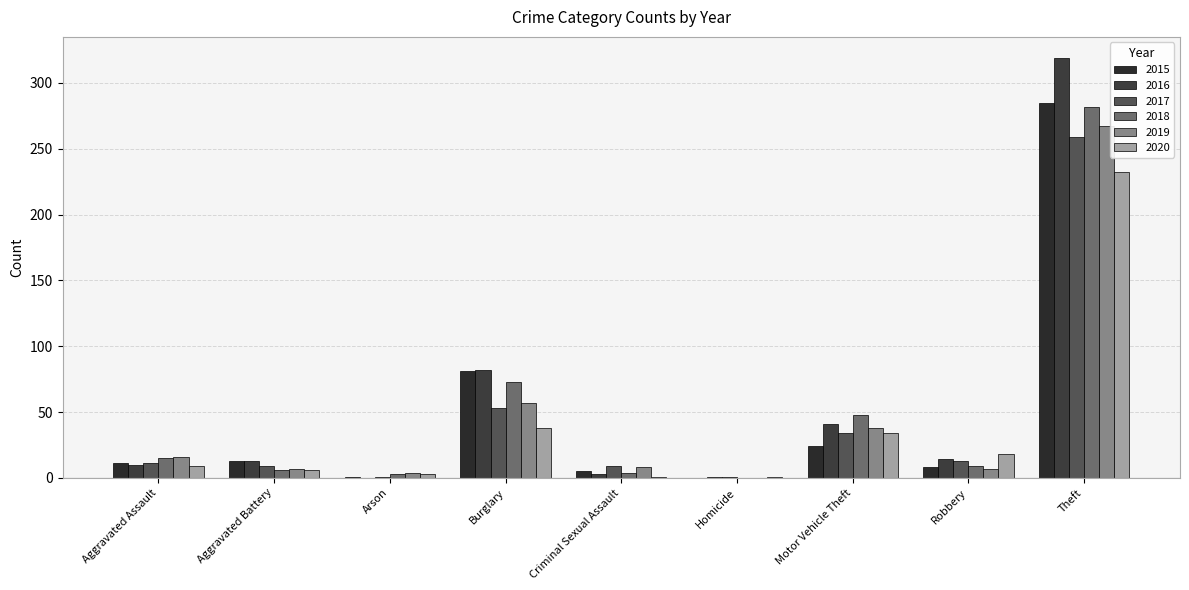

What is the maximum value for 2016?

319